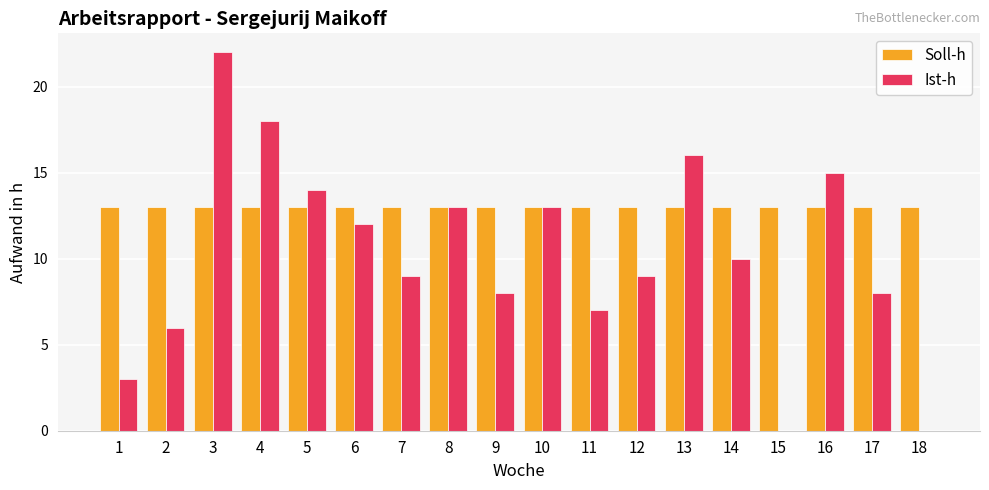

Which category has the highest value across all series?

3